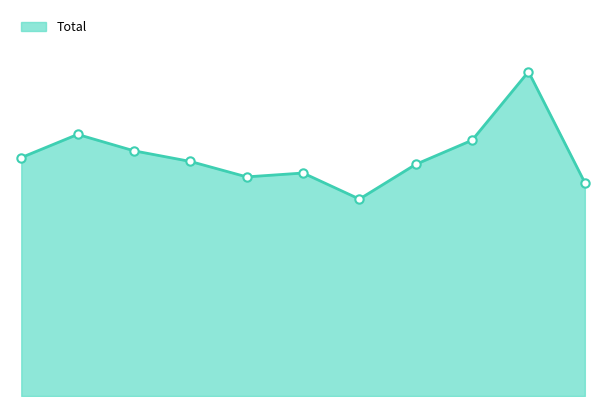

Does the chart have visible grid lines?

No